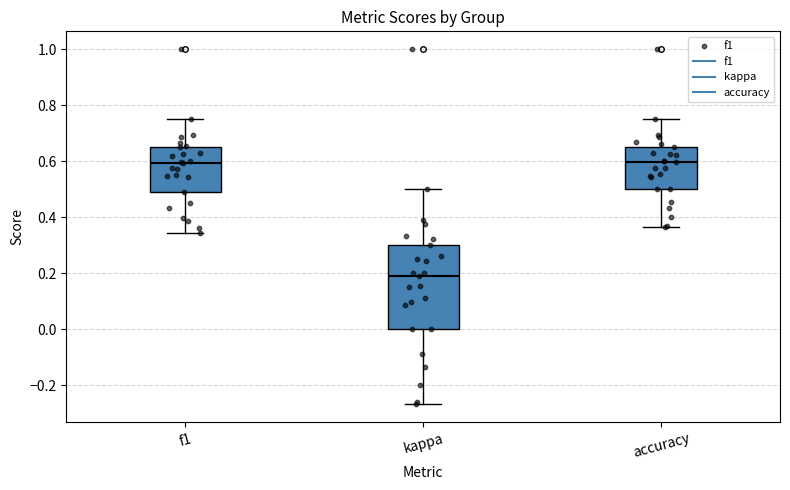

Comparing the boxes themselves (not the whiskers), which one is the tallest?

kappa